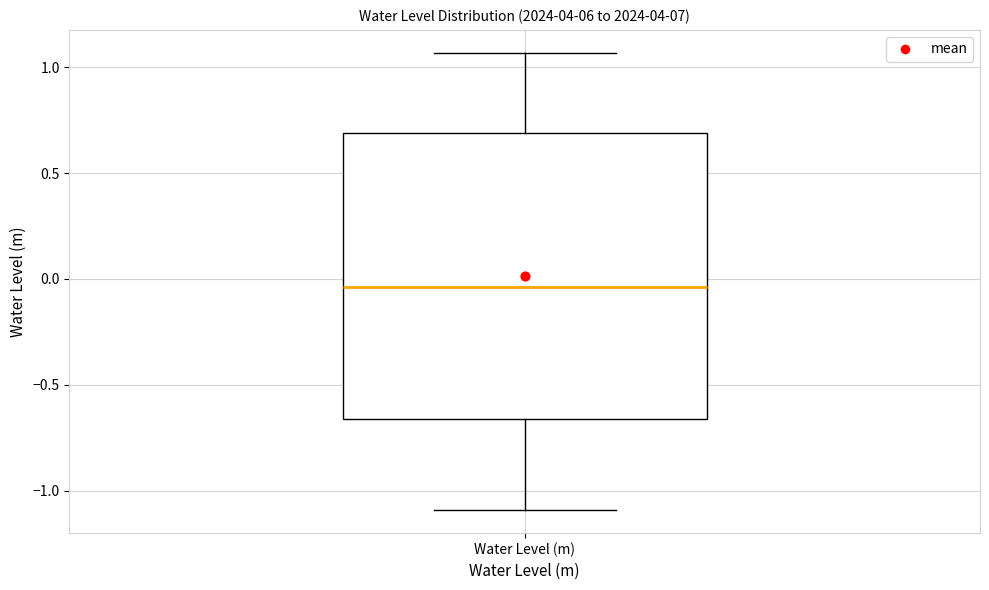

Read this box plot against the y-axis: the position of the median line, the range covered by the box, and the ends of both whiskers. The values are not printed on the chart, so give them approximately, as read against the axis.

median -0.05, box -0.65 to 0.70, whiskers -1.10 to 1.05